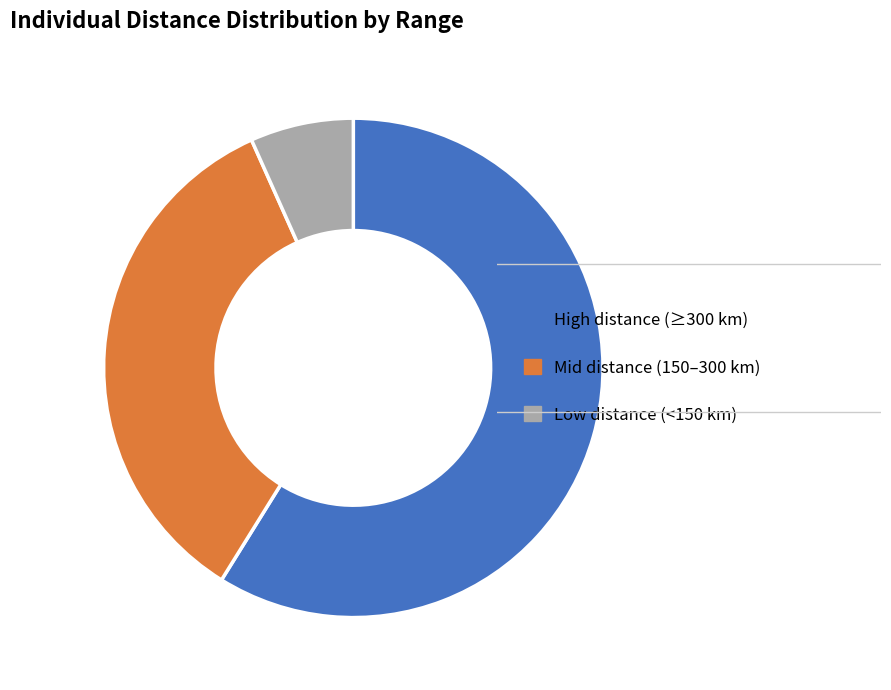

Which slice represents more than half of the pie?

High distance (≥300 km)